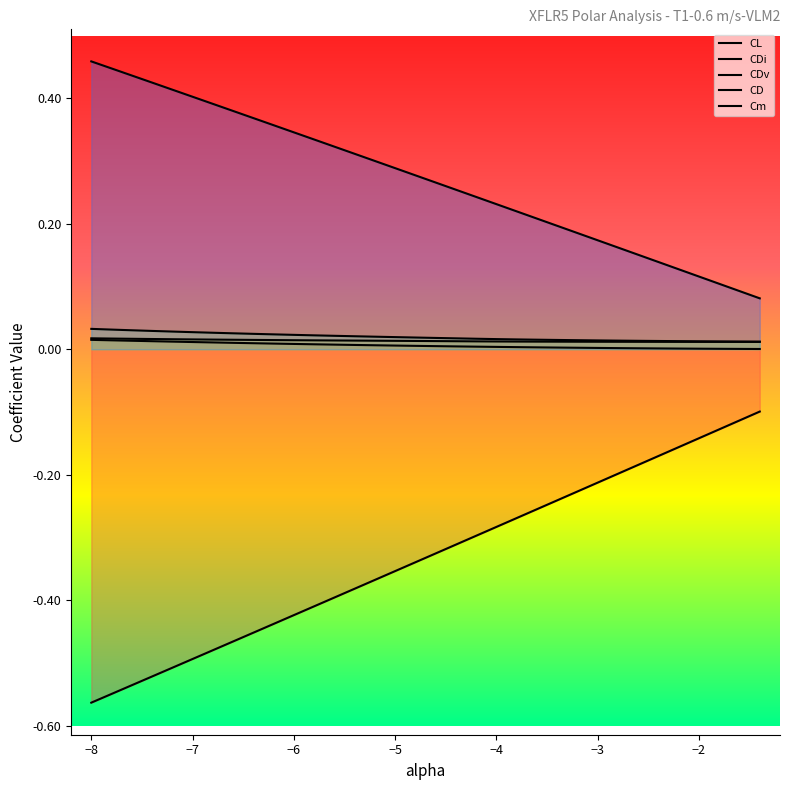

Does the chart have visible grid lines?

No